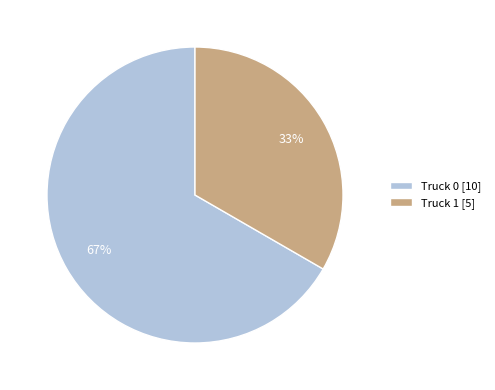

What is the ratio of the value at Truck 0 to the value at Truck 1?

2.0